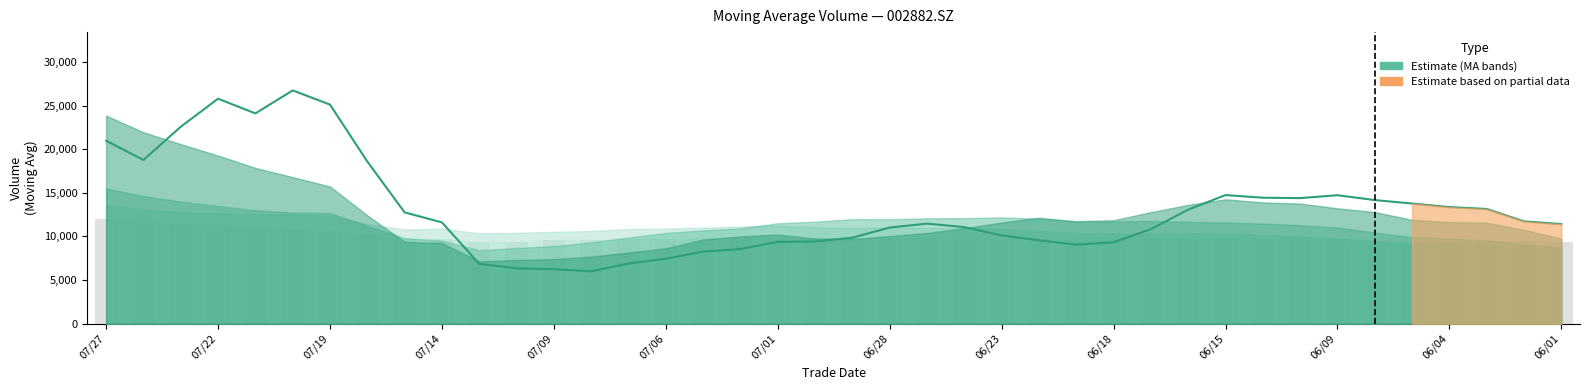

Count the number of categories in the chart.

40